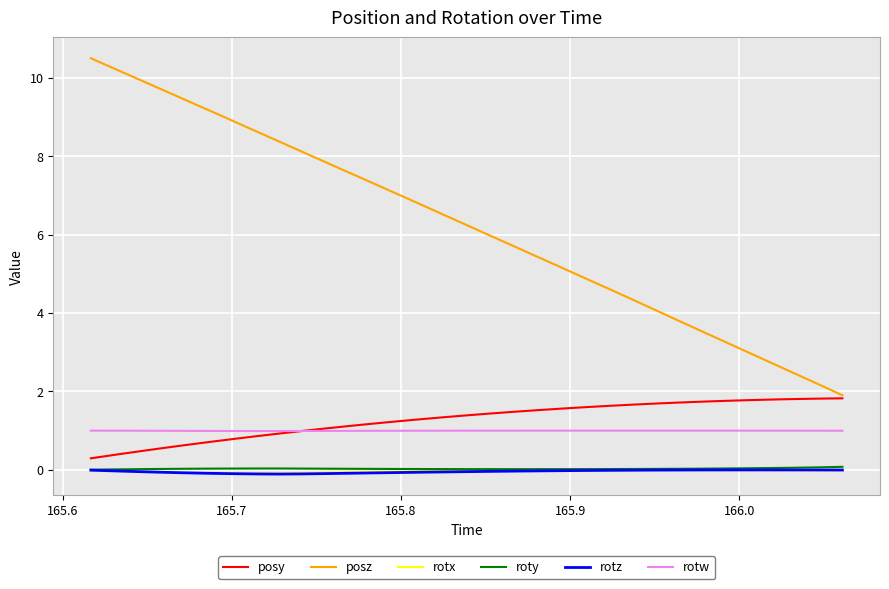

Which series has the widest spread of values?

posz